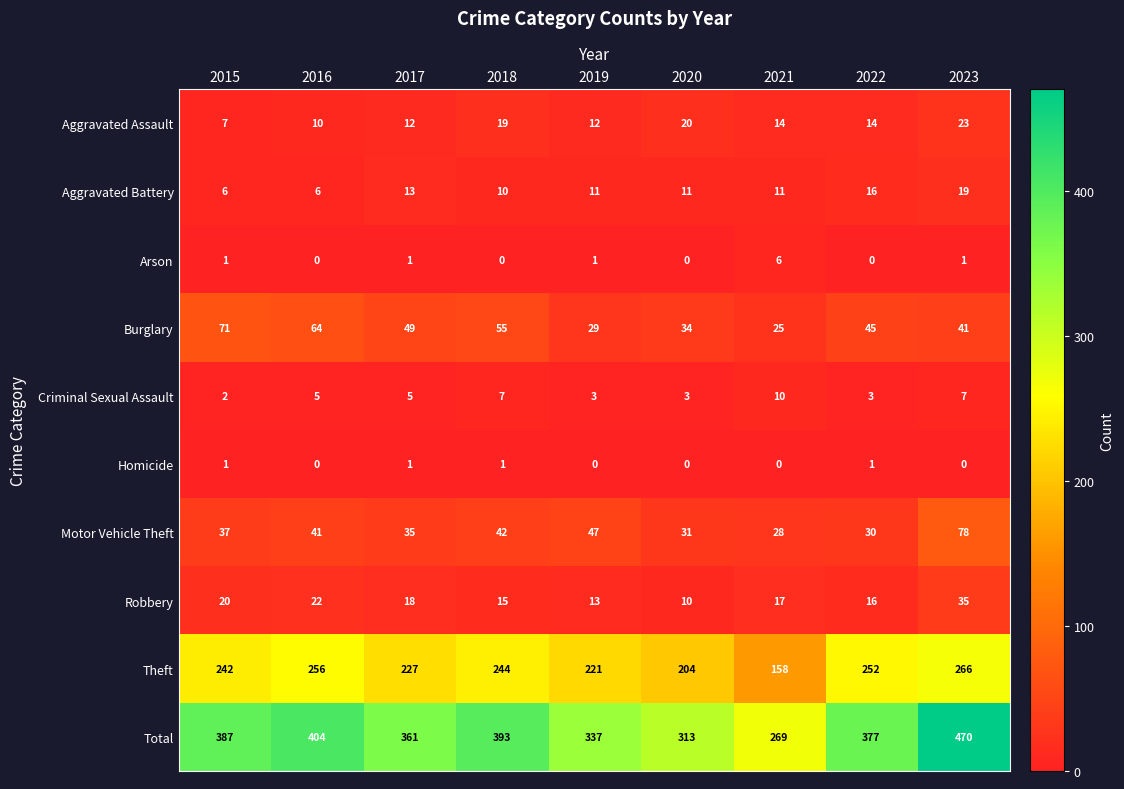

At which category is the sum across all series the highest?

2023